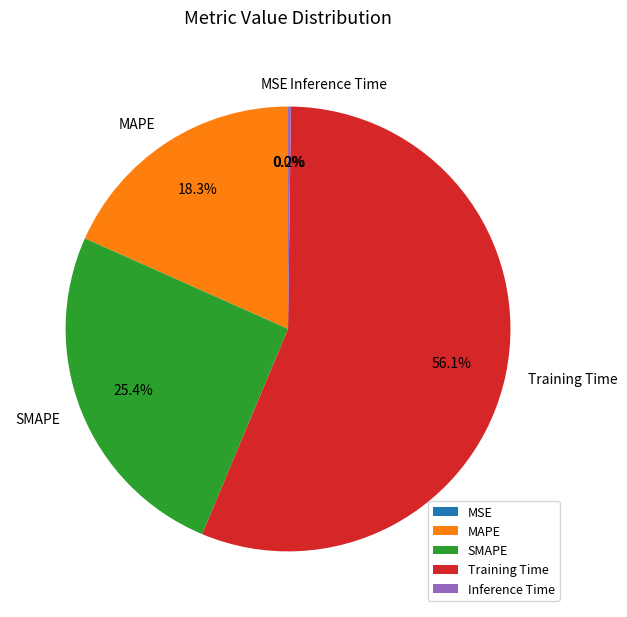

What portion of the pie excludes Training Time?

43.9%